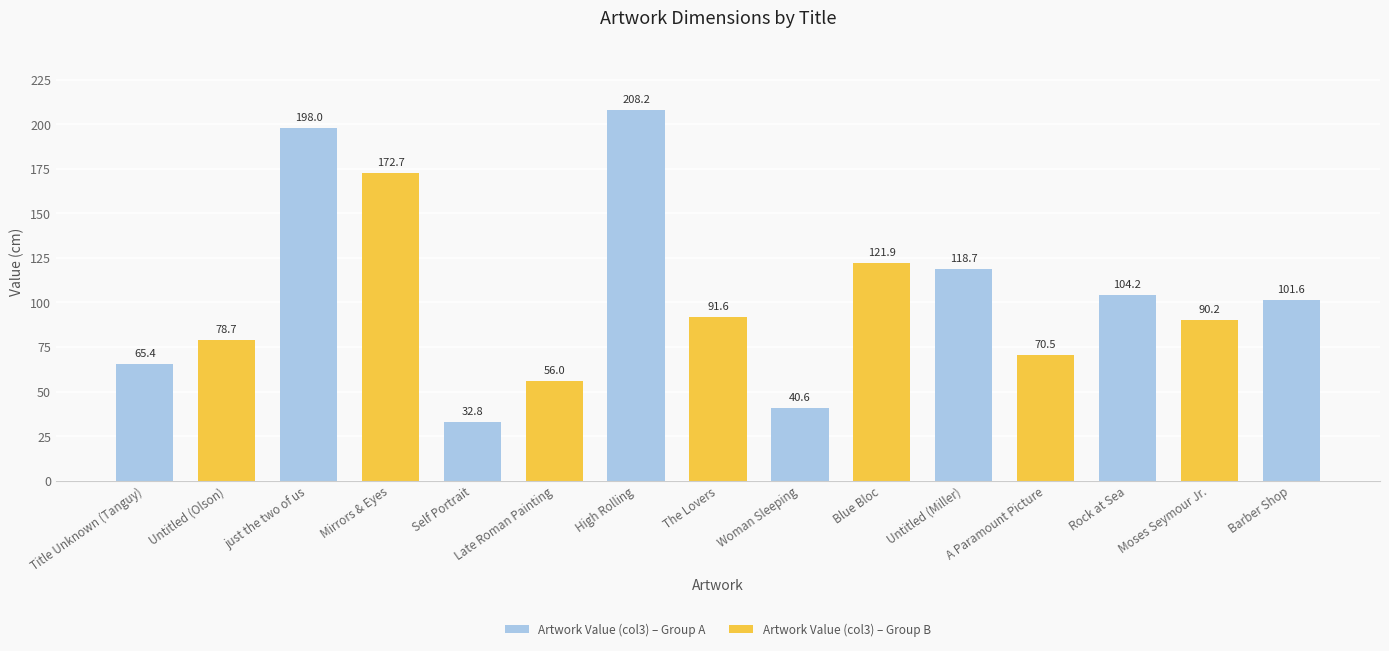

Reading right to left, transcribe all the data shown in this chart.

101.6	90.2	104.2	70.5	118.7	121.9	40.6	91.6	208.2	56.0	32.8	172.7	198.0	78.7	65.4